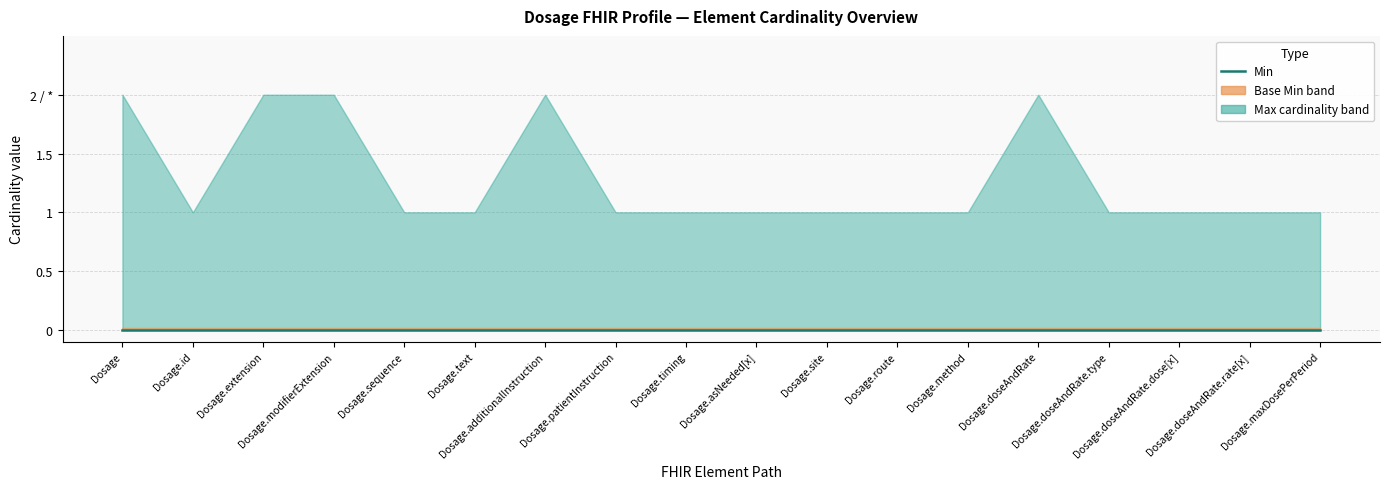

Count the Max (numeric) values in the range 1 to 99.

18